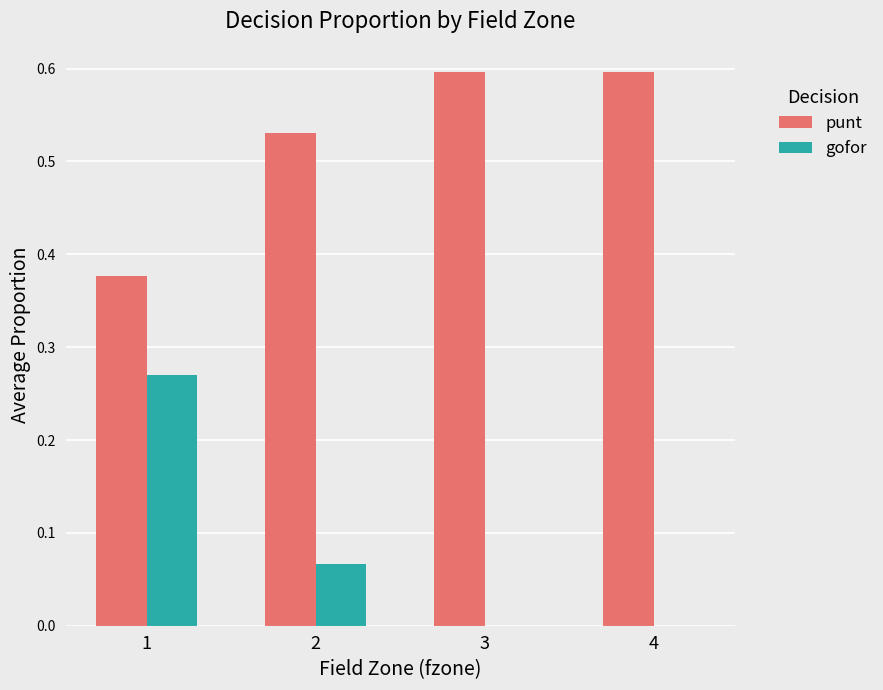

What is the greatest value displayed?

0.6